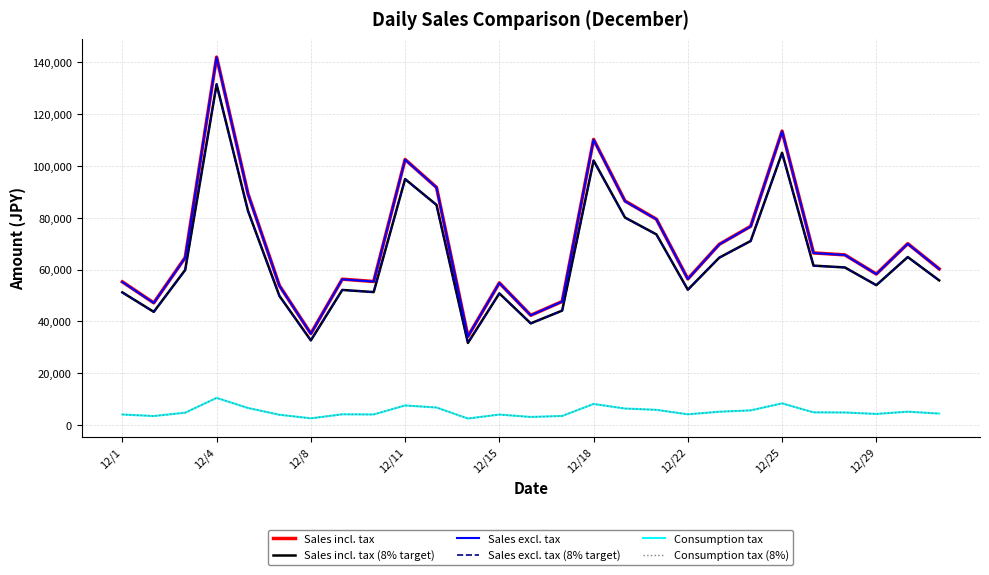

Is this an area chart (filled region under the line)?

No